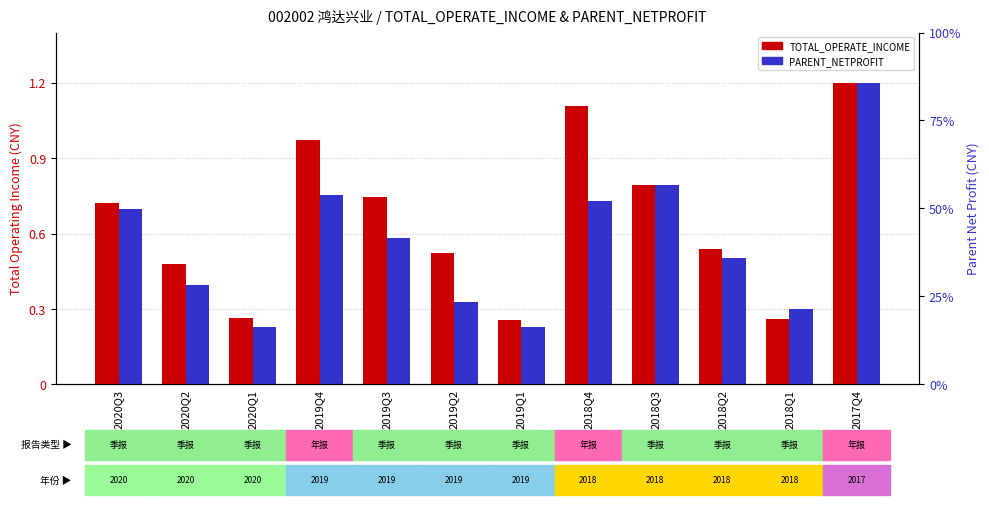

What position from the left is 2018Q4?

8